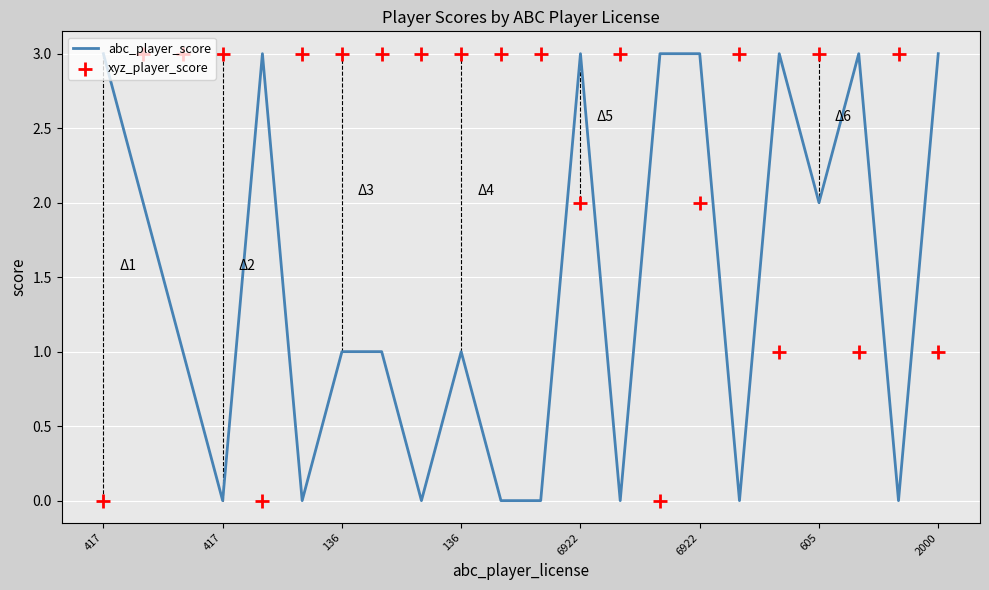

Which series contains the highest Y value?

abc_player_score